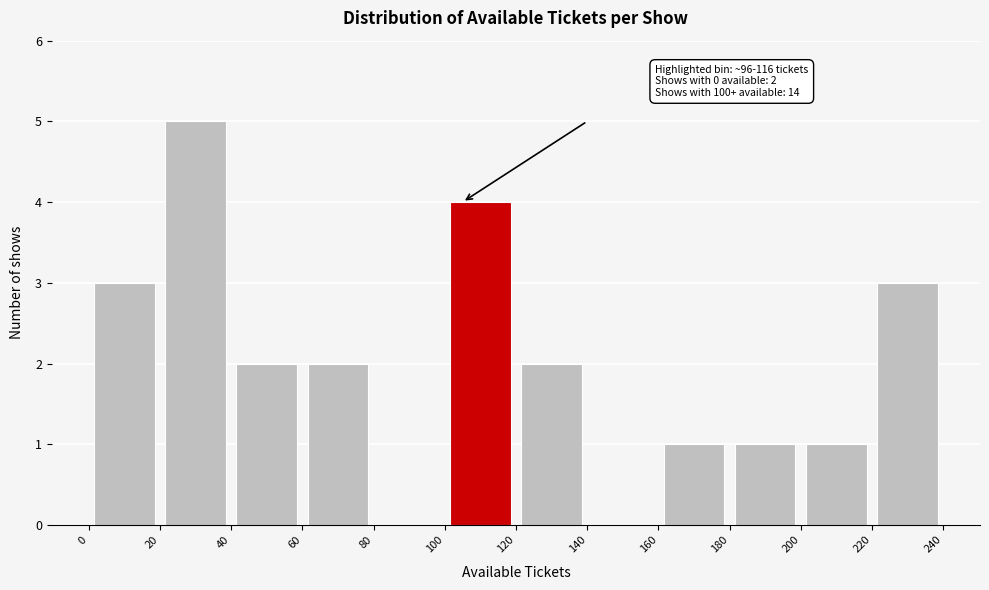

Which range on the x-axis has the tallest bar?

20 to 40